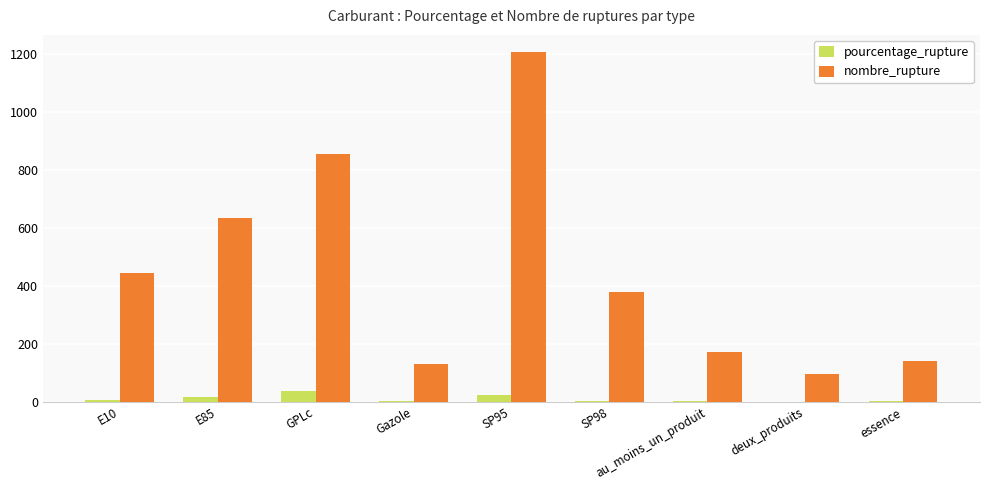

Which series changed the most between SP98 and deux_produits?

nombre_rupture